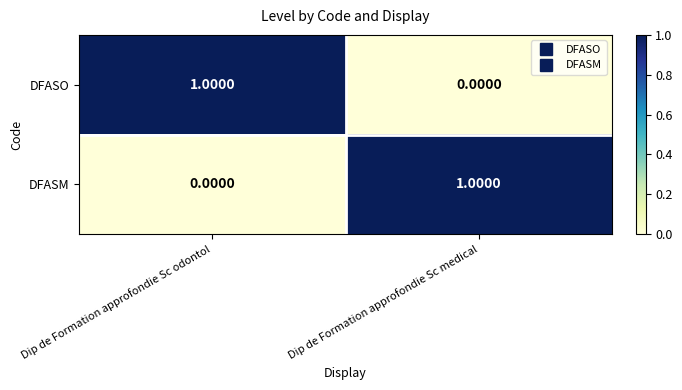

How many values in DFASO are above zero?

1